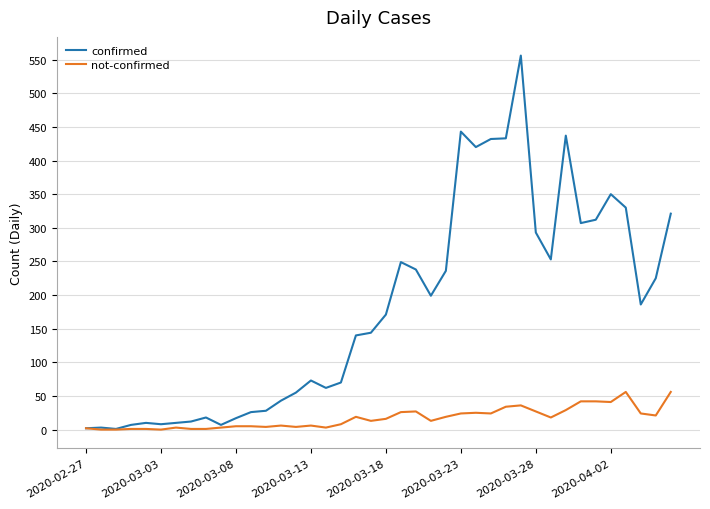

What is the greatest value displayed?

556